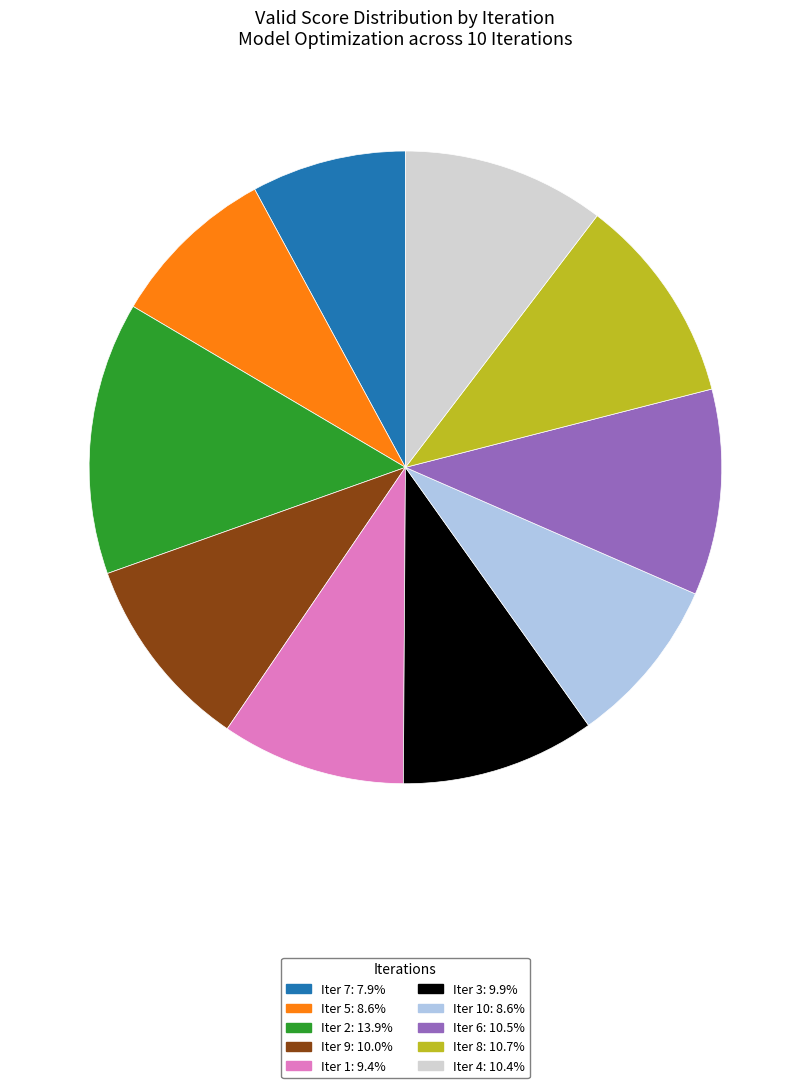

Is there a majority slice in this chart?

No